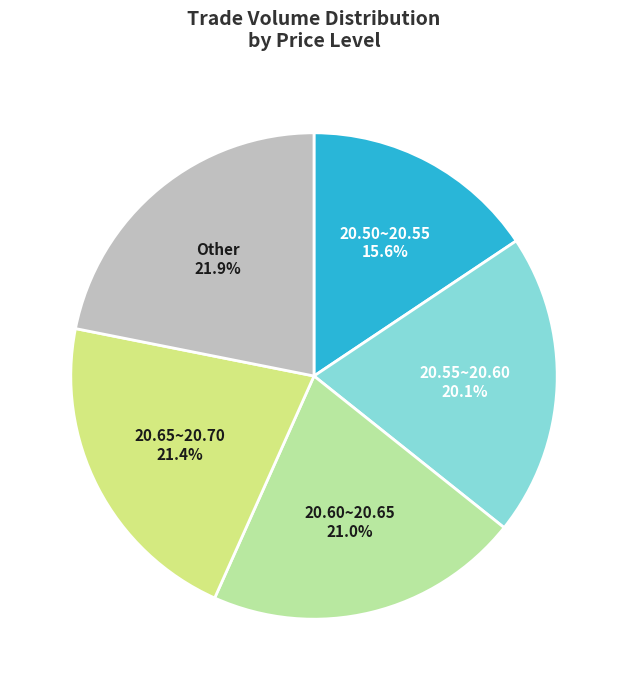

Combined, do 20.55~20.60 and Other account for over 50%?

No